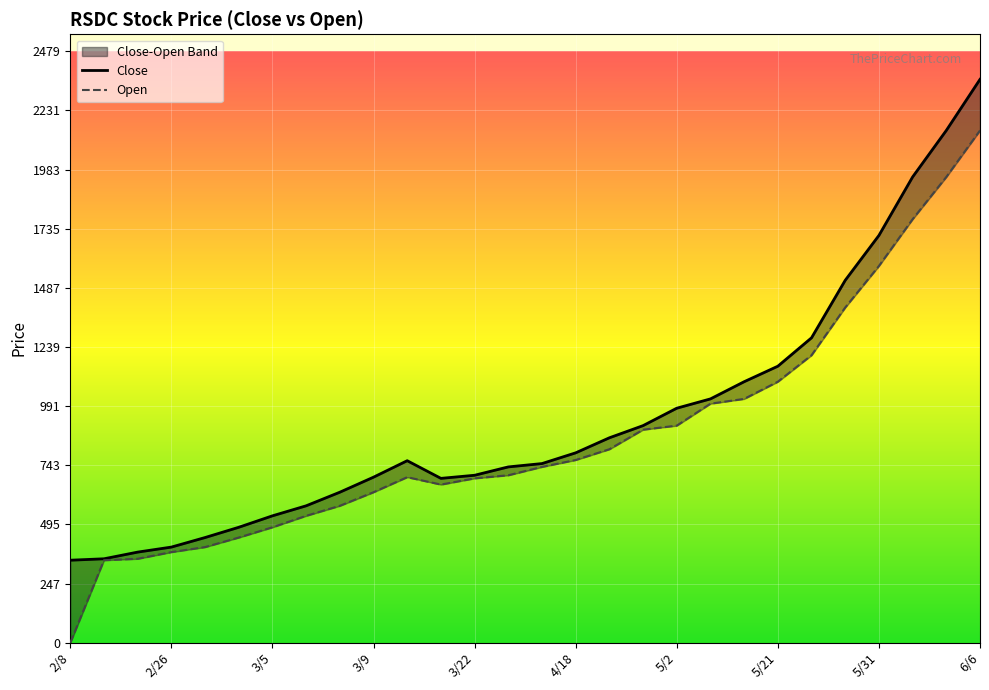

True or false: Open and Close cross at least once.

False